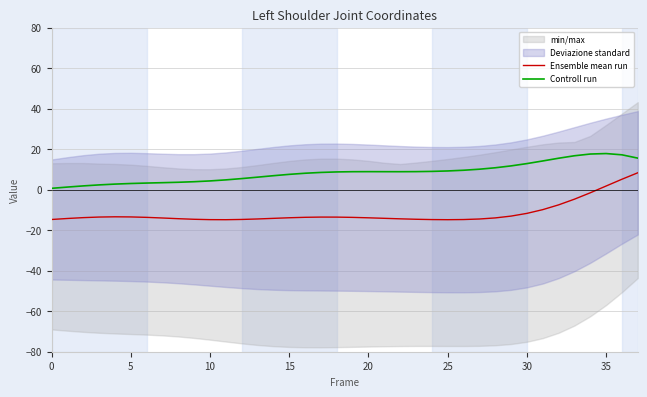

What is the highest value of the Ensemble mean run series?

8.3